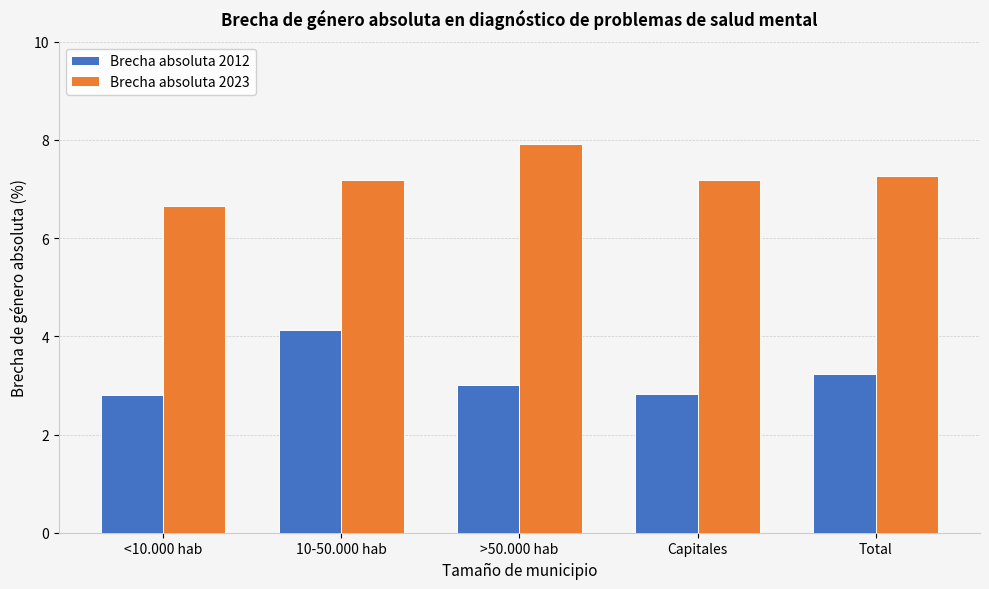

Between 10-50.000 hab and Capitales, which series saw the biggest shift?

Brecha absoluta 2012